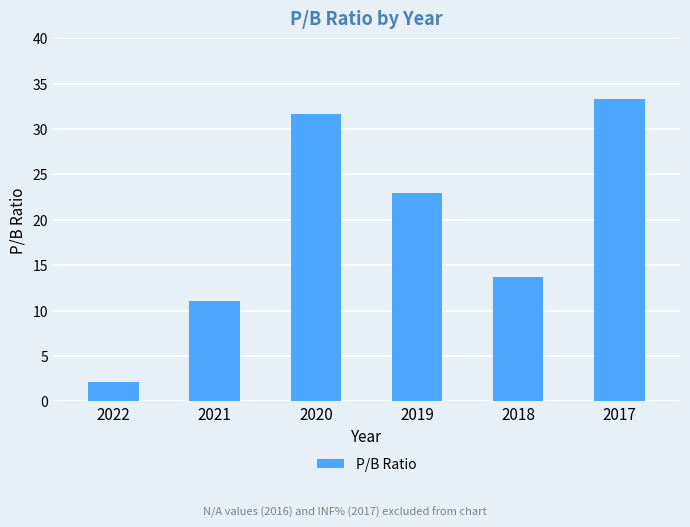

What is the sum of the values at 2022 and 2020?

33.8